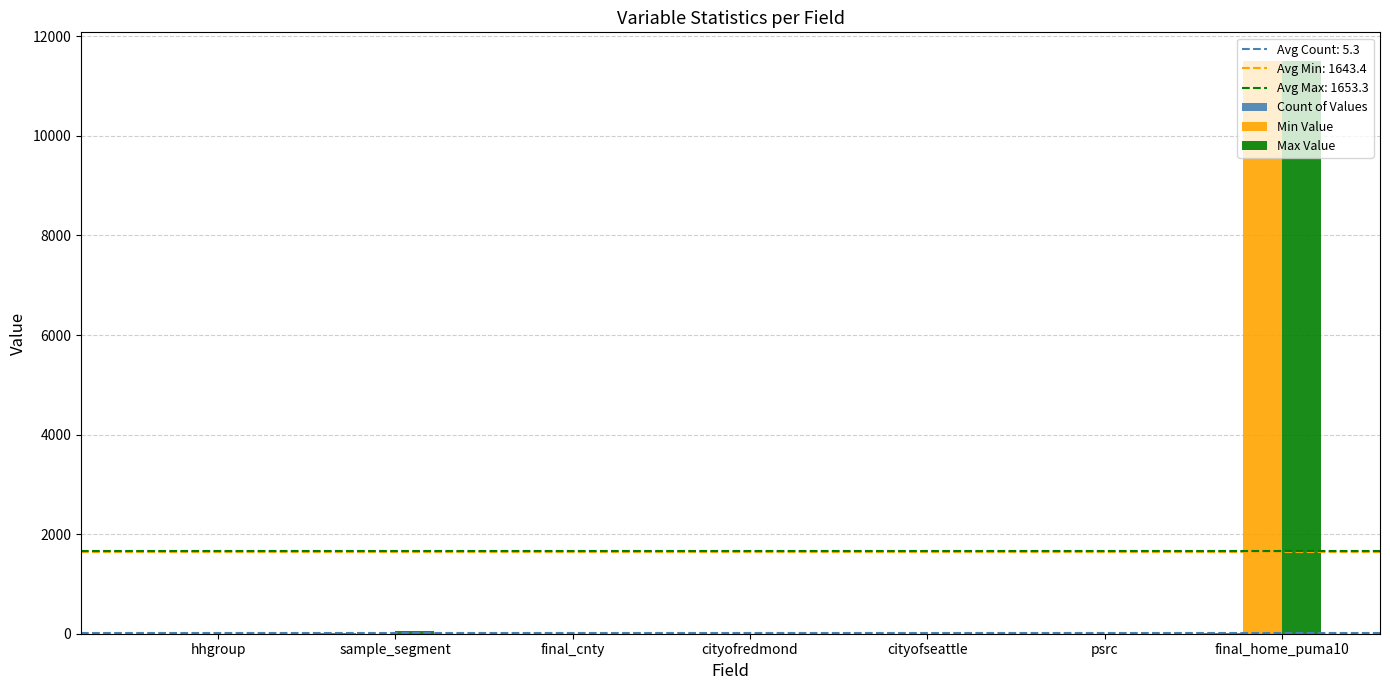

What is the average value of the Min Value series?

1643